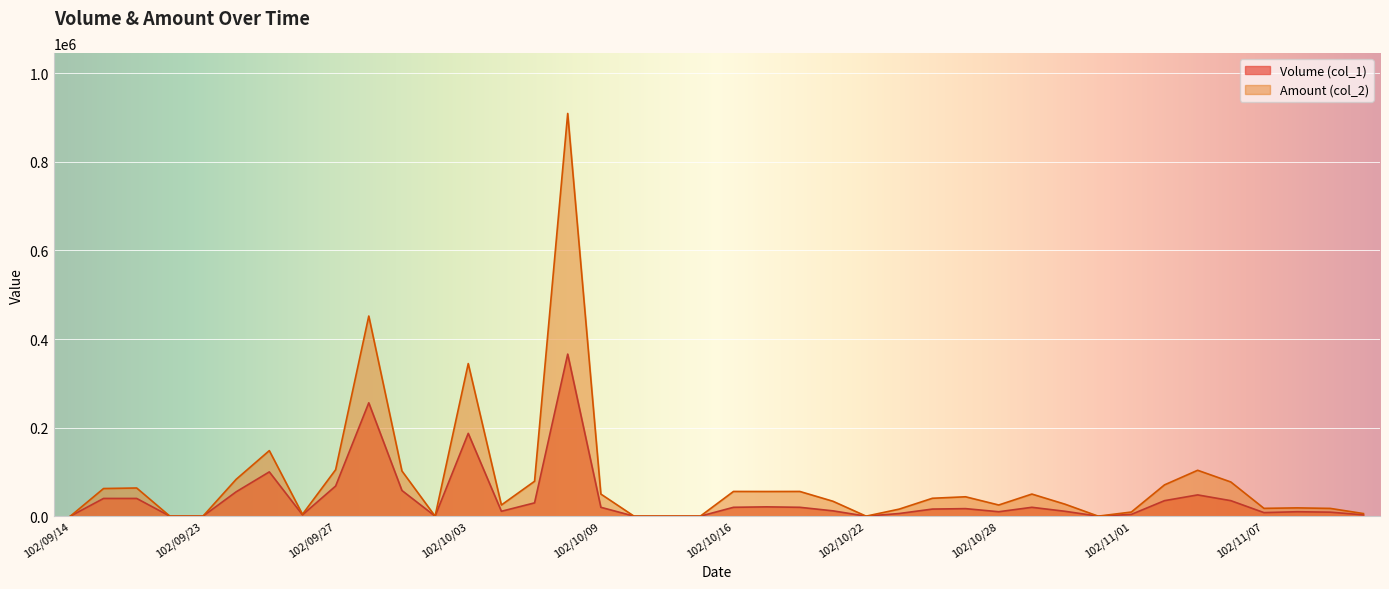

At which label does Volume (col_1) reach its peak?

102/10/08